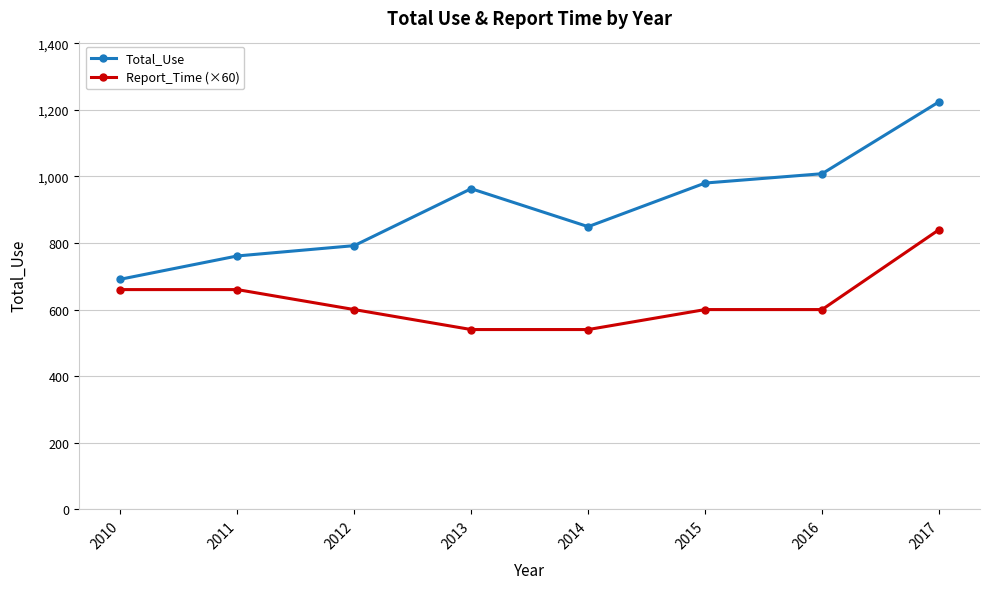

What is the maximum value shown in the chart?

1224